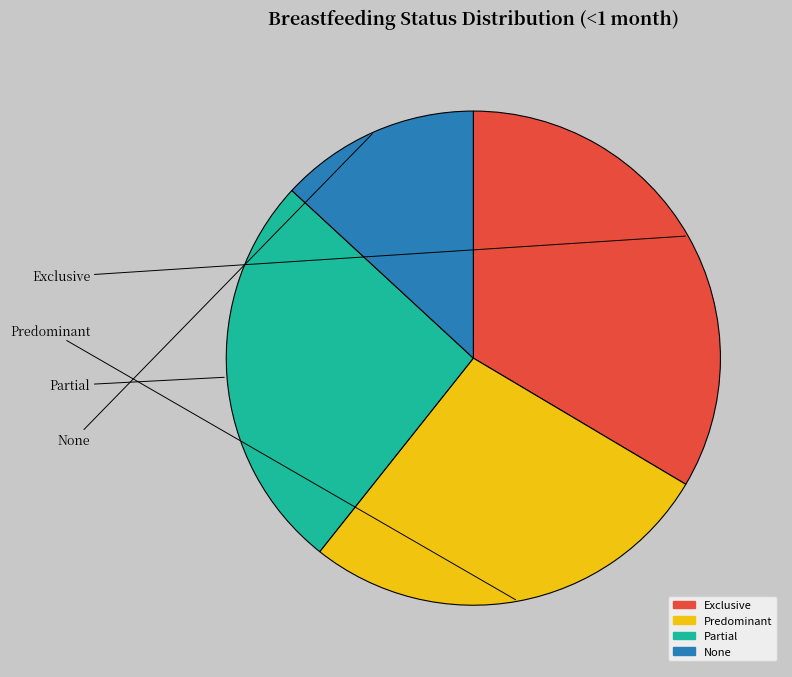

How many slices are in this pie chart?

4